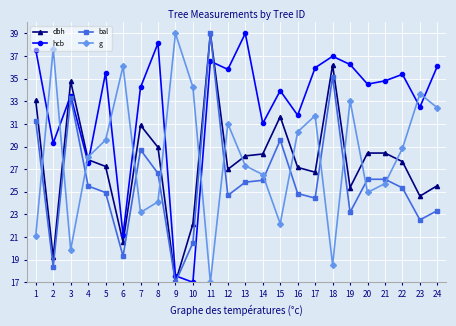

At 7, list the series in order from smallest to largest.

g, bal, dbh, hcb